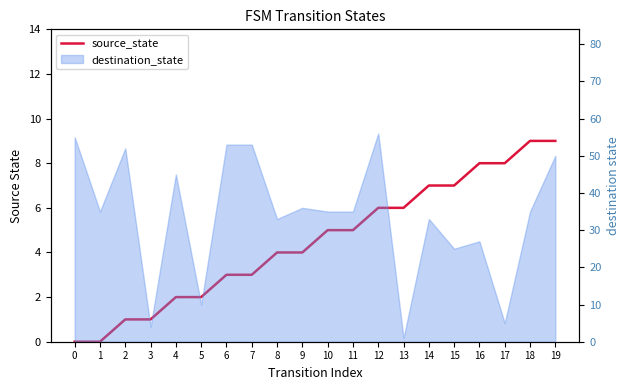

Does the chart have visible grid lines?

No